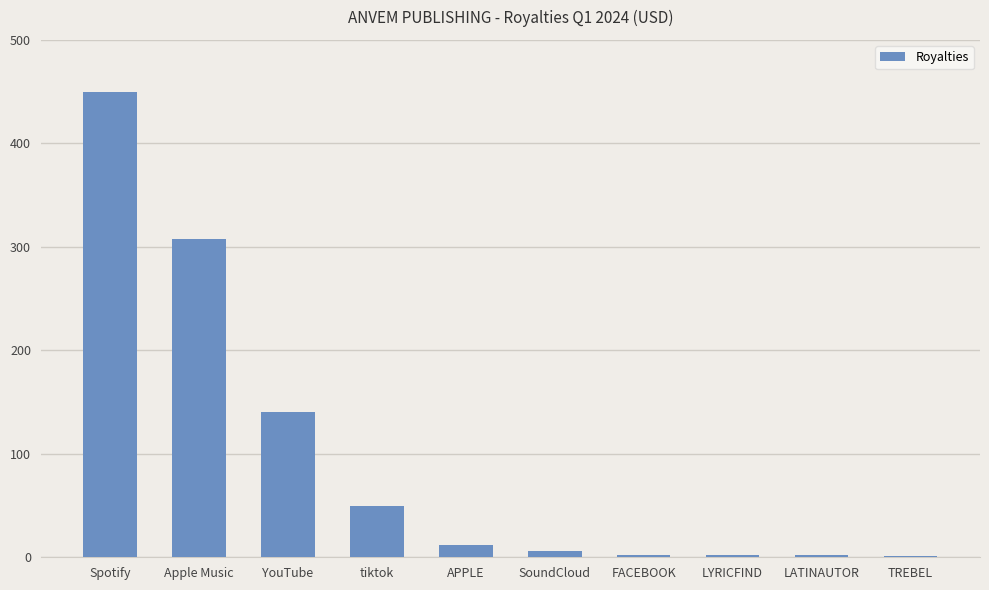

What position from the right is APPLE?

6